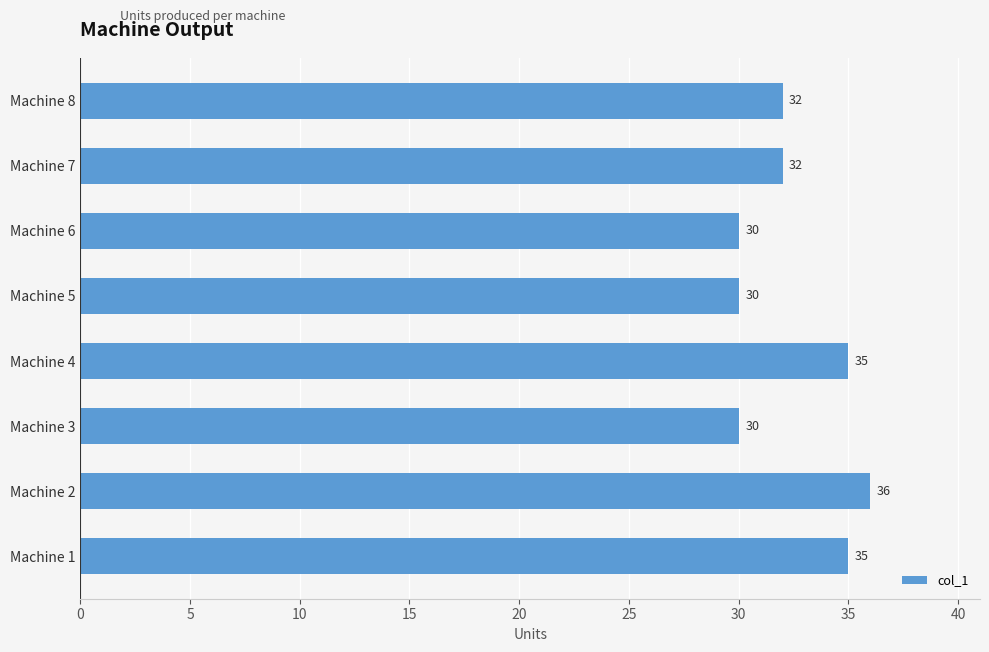

True or false: the data shows 60 at Machine 1.

False